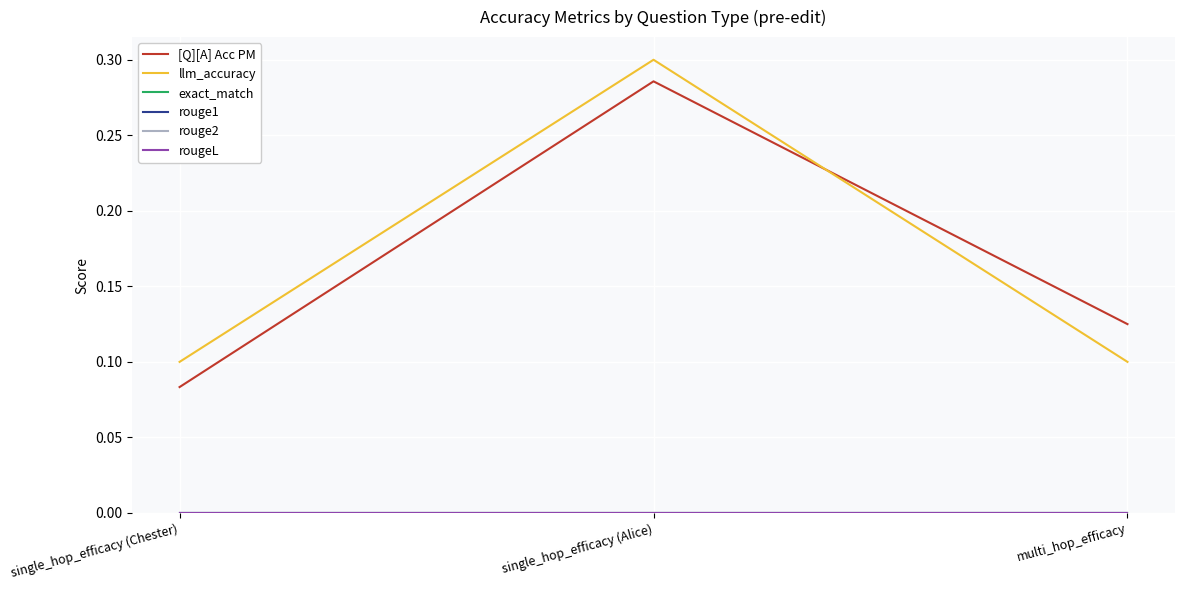

Reading right to left, extract all data points from this chart.

[Q][A] Acc PM: multi_hop_efficacy=0.1	single_hop_efficacy (Alice)=0.3	single_hop_efficacy (Chester)=0.1
llm_accuracy: multi_hop_efficacy=0.1	single_hop_efficacy (Alice)=0.3	single_hop_efficacy (Chester)=0.1
exact_match: multi_hop_efficacy=0.0	single_hop_efficacy (Alice)=0.0	single_hop_efficacy (Chester)=0.0
rouge1: multi_hop_efficacy=0.0	single_hop_efficacy (Alice)=0.0	single_hop_efficacy (Chester)=0.0
rouge2: multi_hop_efficacy=0.0	single_hop_efficacy (Alice)=0.0	single_hop_efficacy (Chester)=0.0
rougeL: multi_hop_efficacy=0.0	single_hop_efficacy (Alice)=0.0	single_hop_efficacy (Chester)=0.0